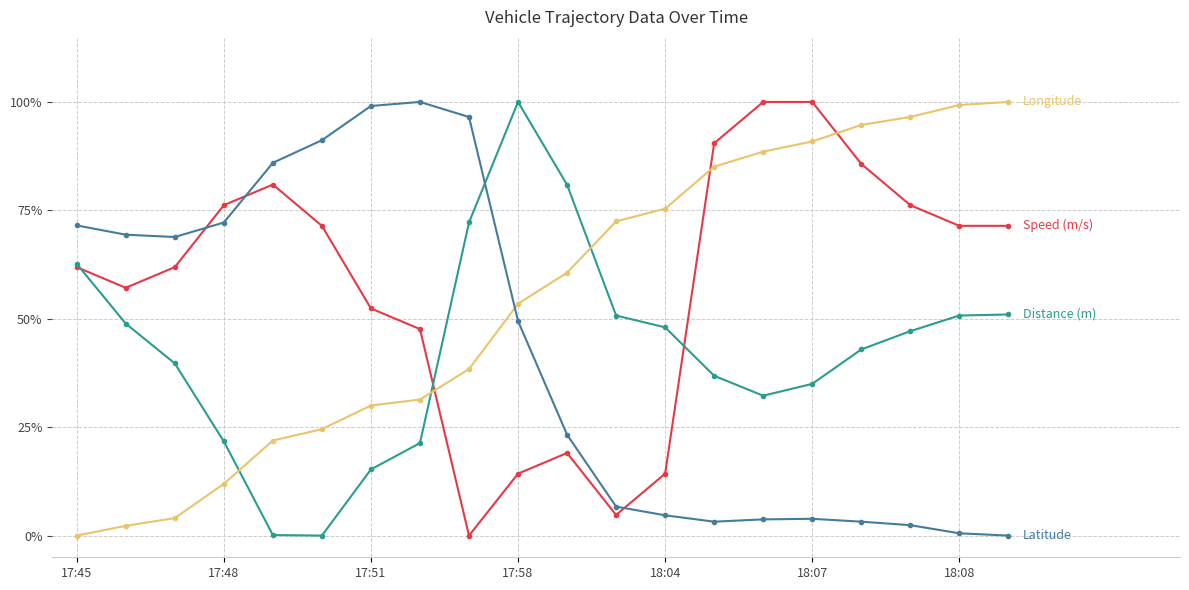

Does the chart display data point markers on the line(s)?

Yes